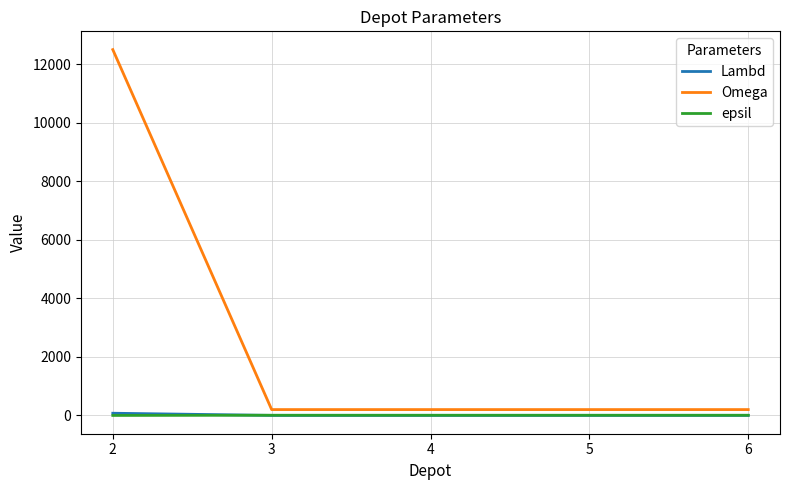

Is this an area chart (filled region under the line)?

No